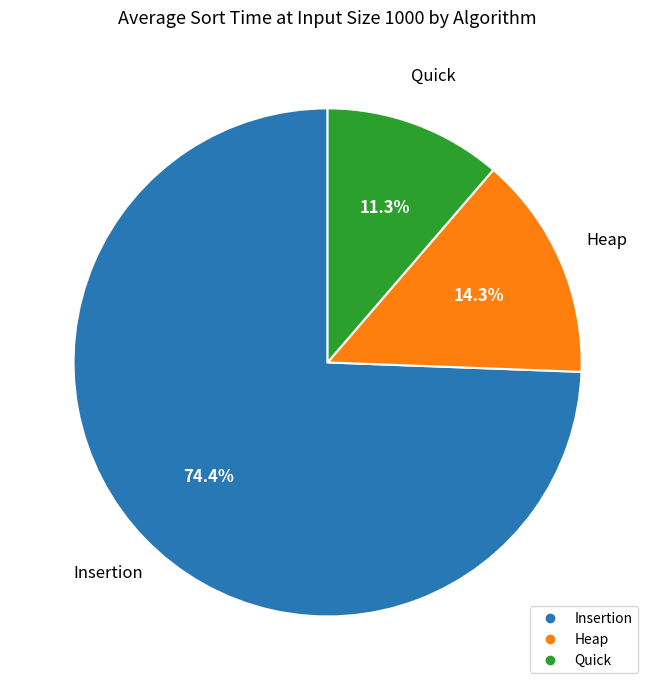

What is the smallest slice in the pie chart?

Quick